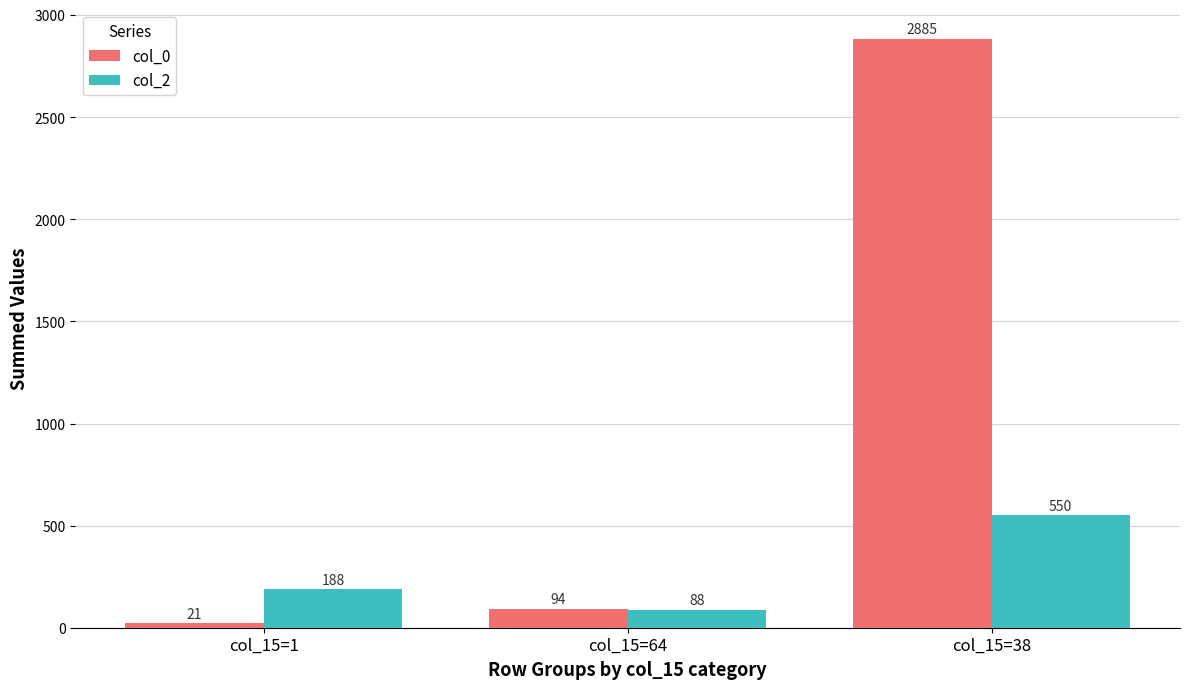

What is the difference between the maximum and minimum values in the col_2 series?

462